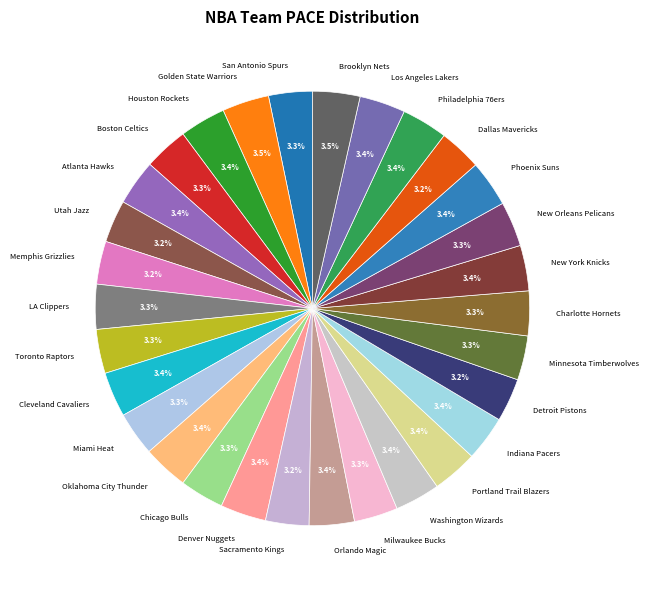

Approximately how many times larger is the value at Oklahoma City Thunder compared to Sacramento Kings?

1.1